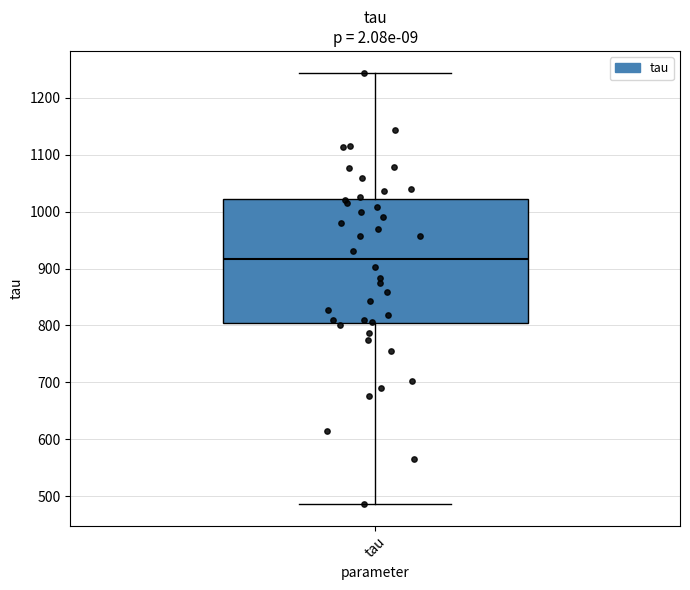

Transcribe this box plot: give where the median line is, the range the box spans, and where the two whiskers end, as read against the y-axis. The values are not printed on the chart, so give them approximately, as read against the axis.

median 920, box 800 to 1020, whiskers 490 to 1240